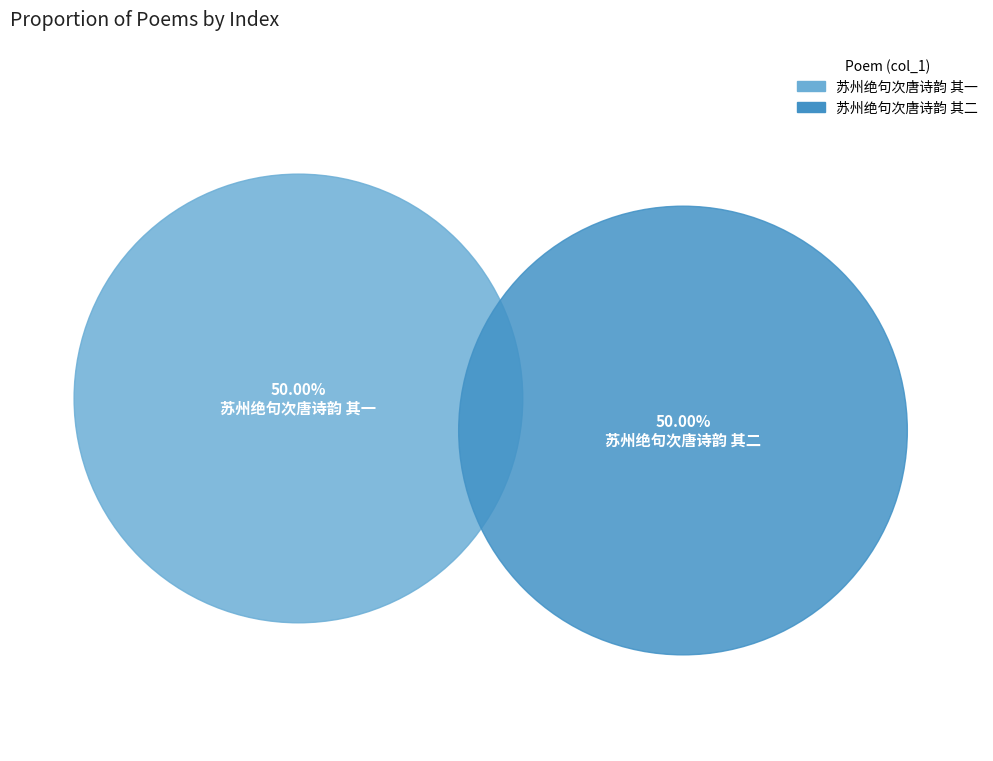

What percentage is the 苏州绝句次唐诗韵 其一 slice, to the nearest percent?

50%